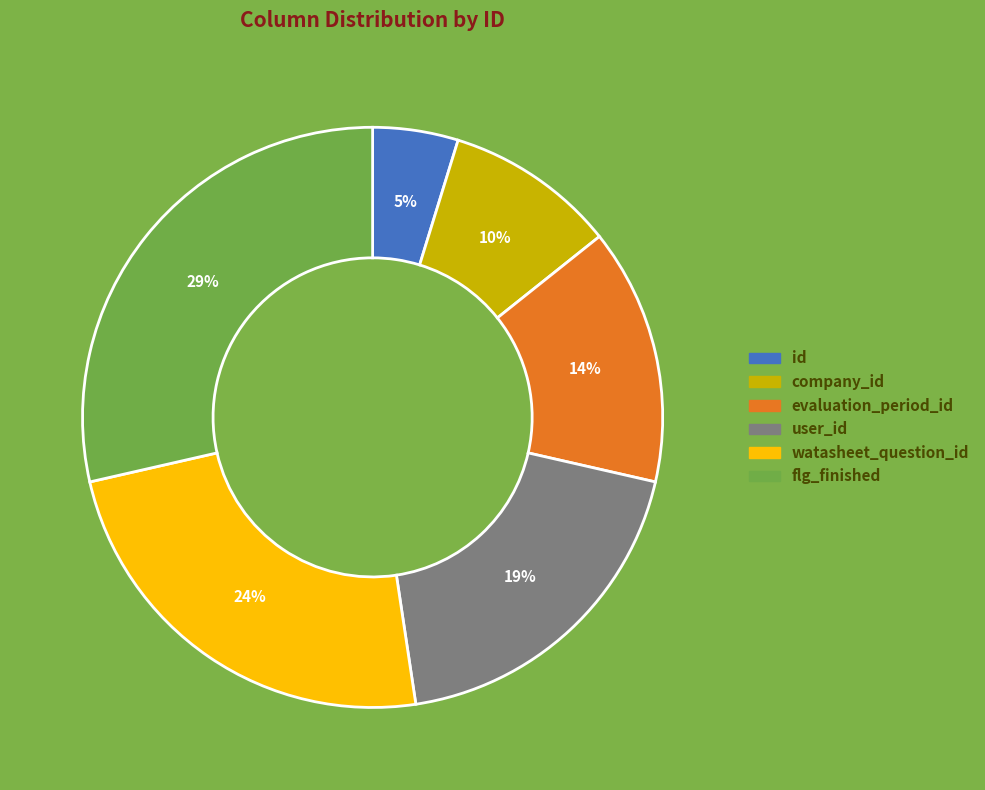

Is it true that company_id is 15% of the pie?

False